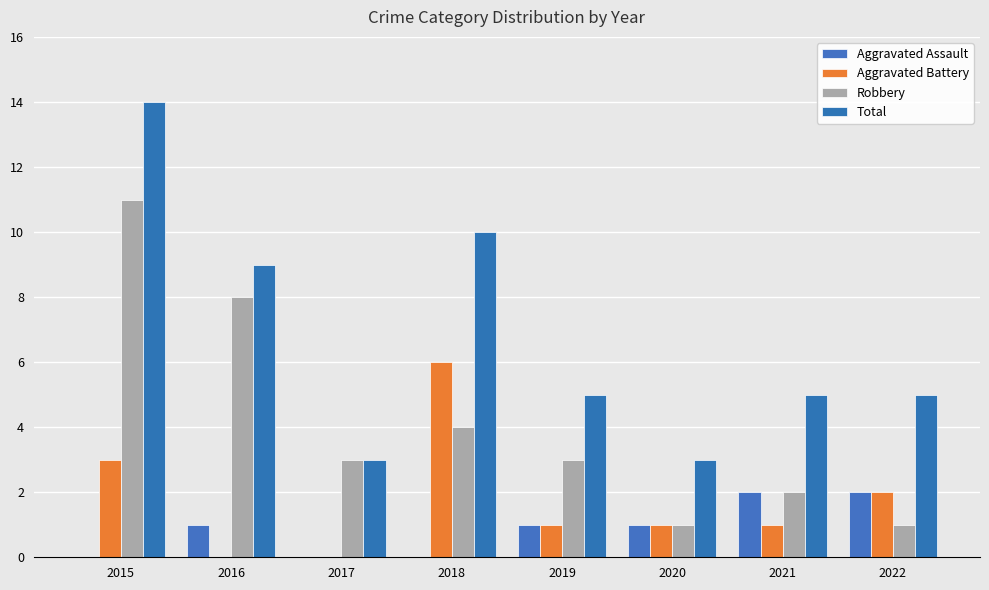

How many series are shown in this chart?

4